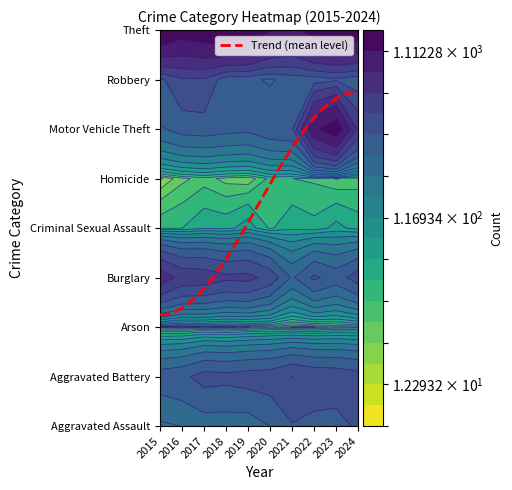

What is the sum of all Theft values?

13106